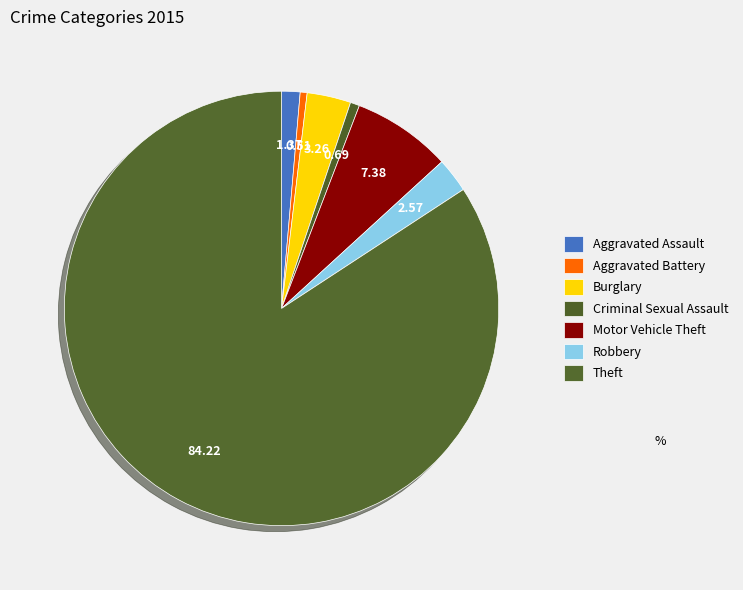

True or false: Burglary accounts for 3% of the total.

True